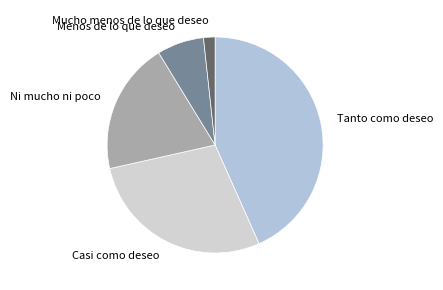

Does any single category account for the majority?

No